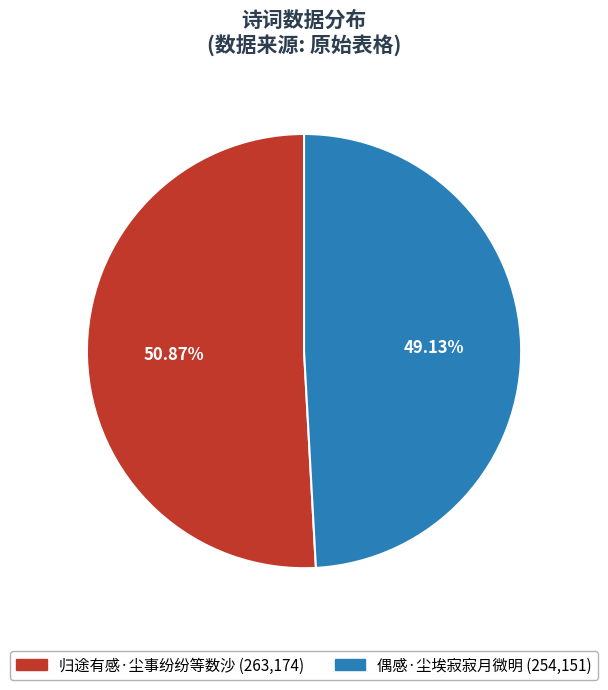

To the nearest percent, what is the difference between the largest and smallest slice percentages?

2%